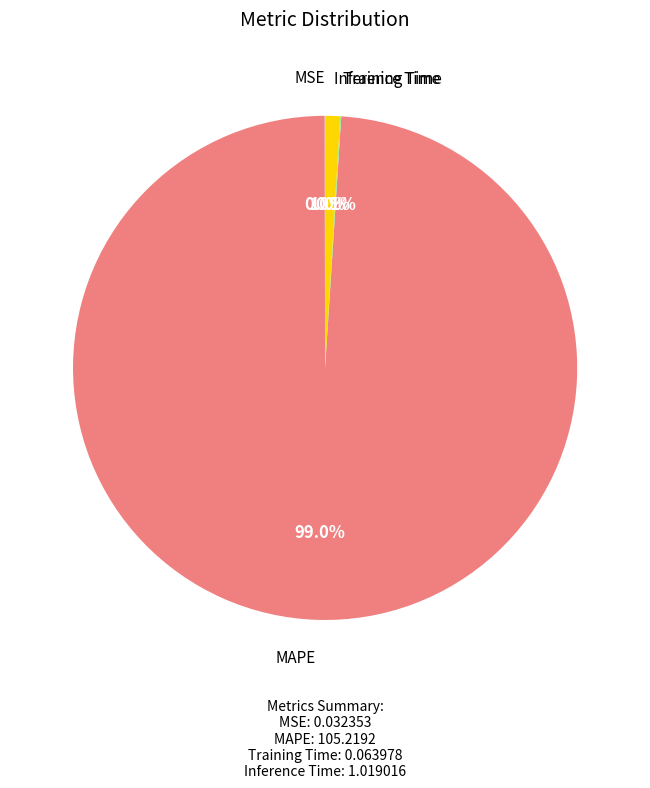

Is Inference Time the majority of the pie?

No